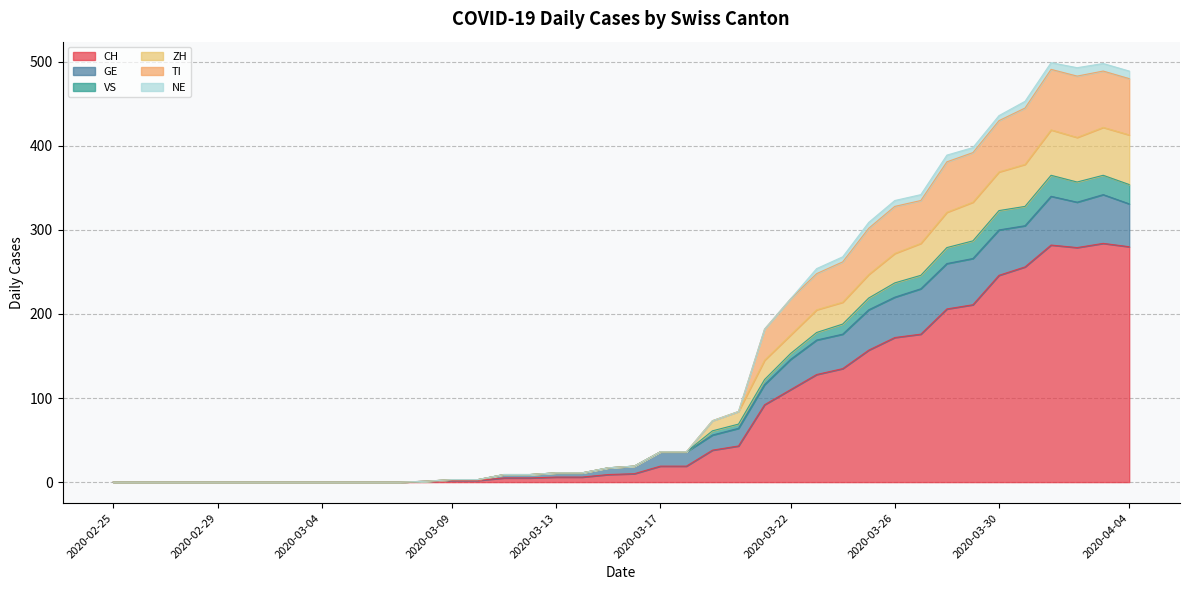

What is the greatest value displayed?

499